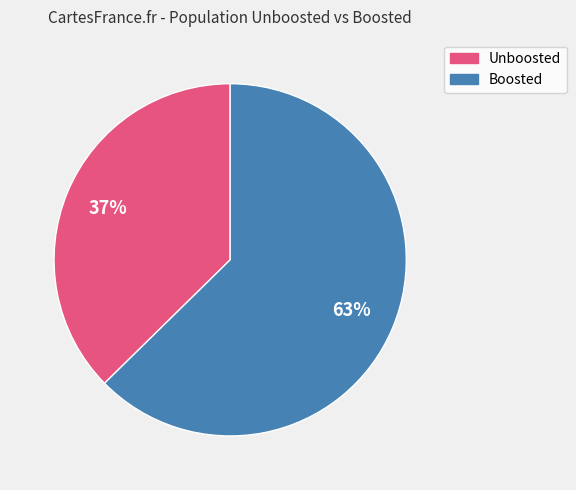

Is there any slice that represents more than half of the pie?

Yes